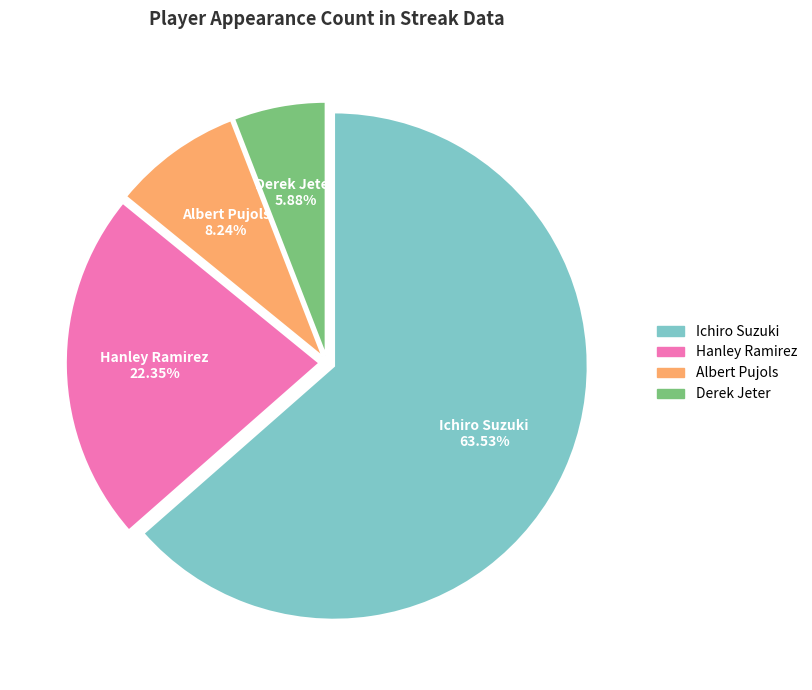

True or false: Albert Pujols accounts for 8% of the total.

True